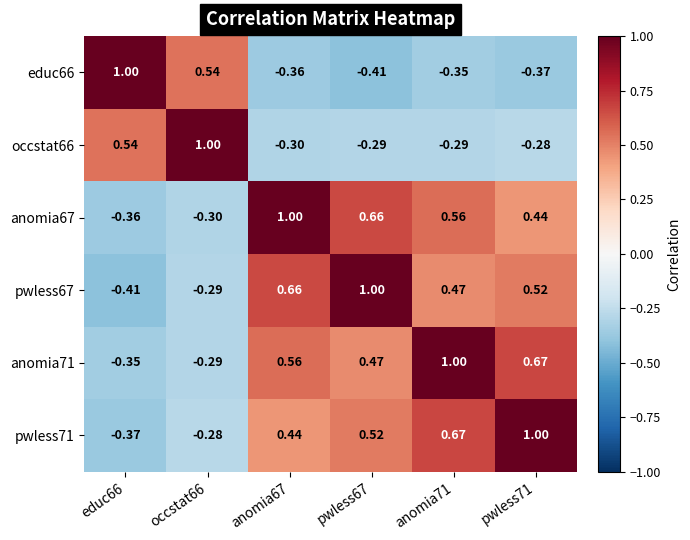

Is the value of pwless71 at educ66 greater than the value of educ66 at pwless67?

Yes